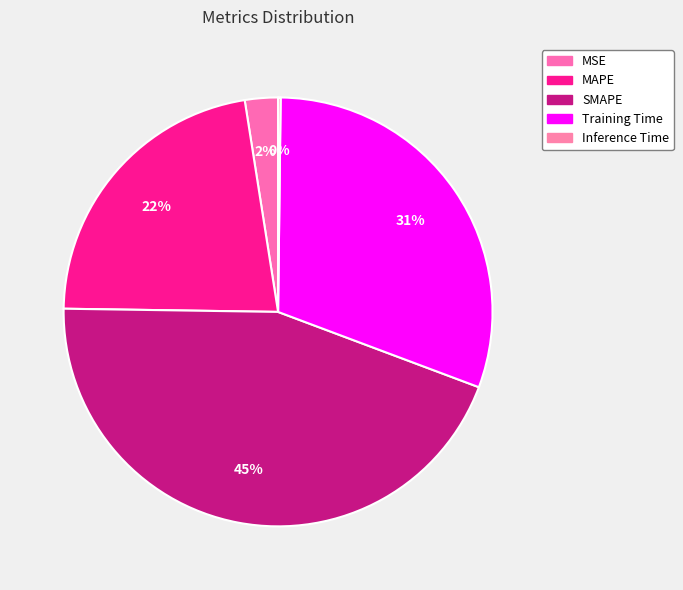

How many segments does this pie chart have?

5